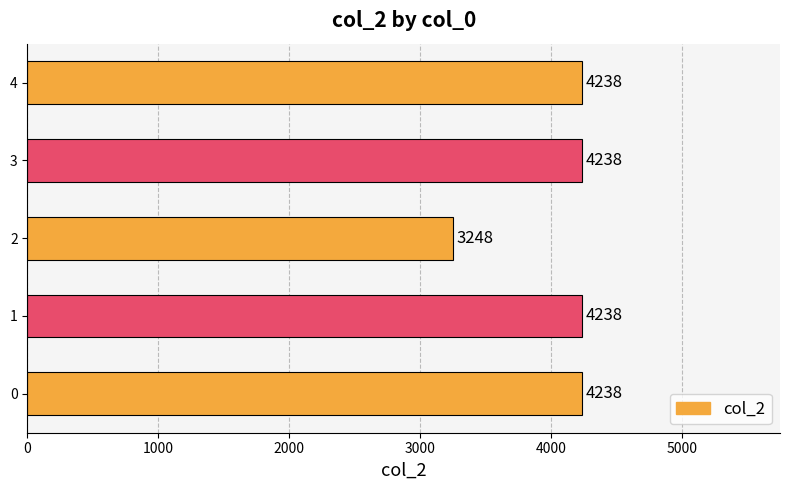

List the labels in order of value, smallest first.

2, 0, 1, 3, 4